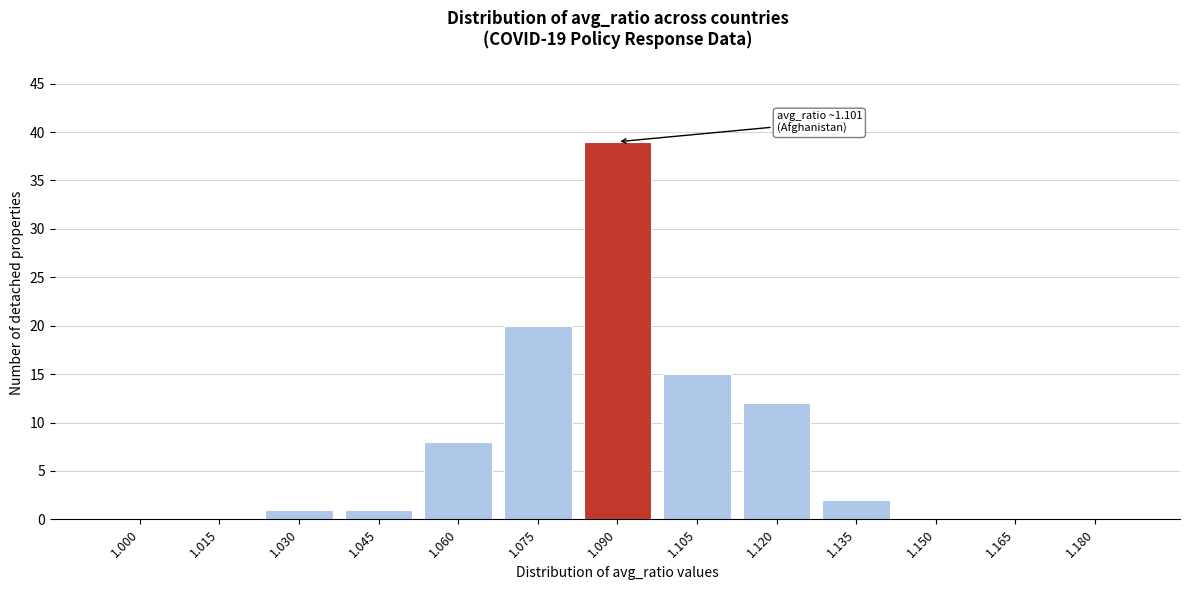

Reading left to right, extract all data points from this chart.

1.000=0	1.015=0	1.030=1	1.045=1	1.060=8	1.075=20	1.090=39	1.105=15	1.120=12	1.135=2	1.150=0	1.165=0	1.180=0